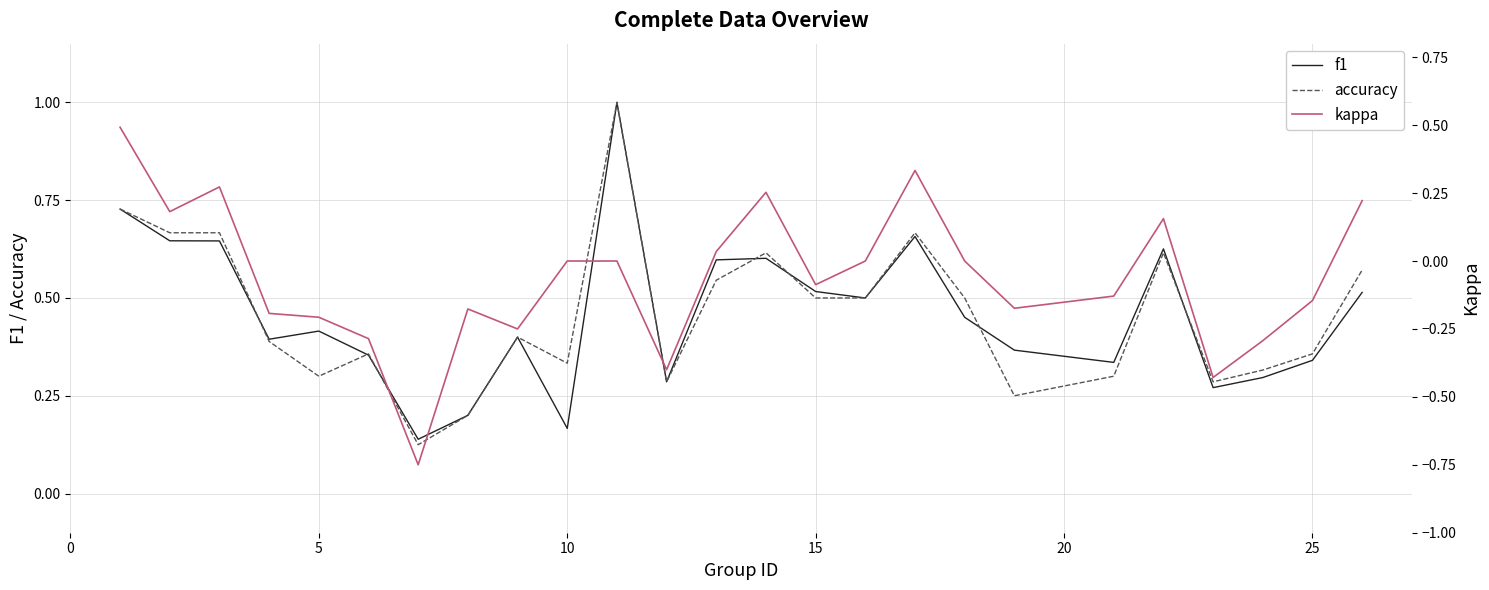

What is the highest value of the accuracy series?

1.0